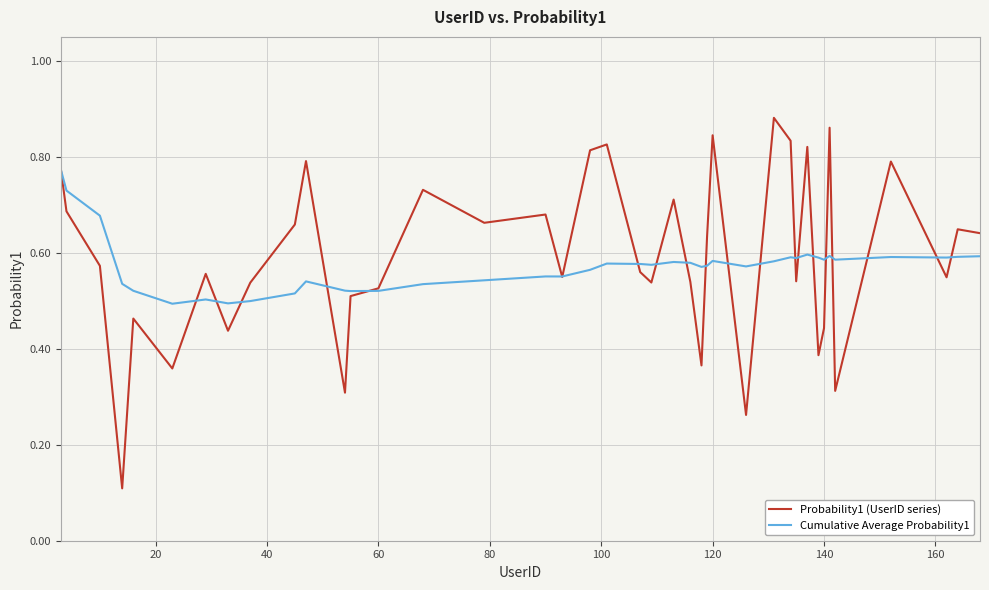

Which series has the largest range (max minus min)?

Probability1 (UserID series)